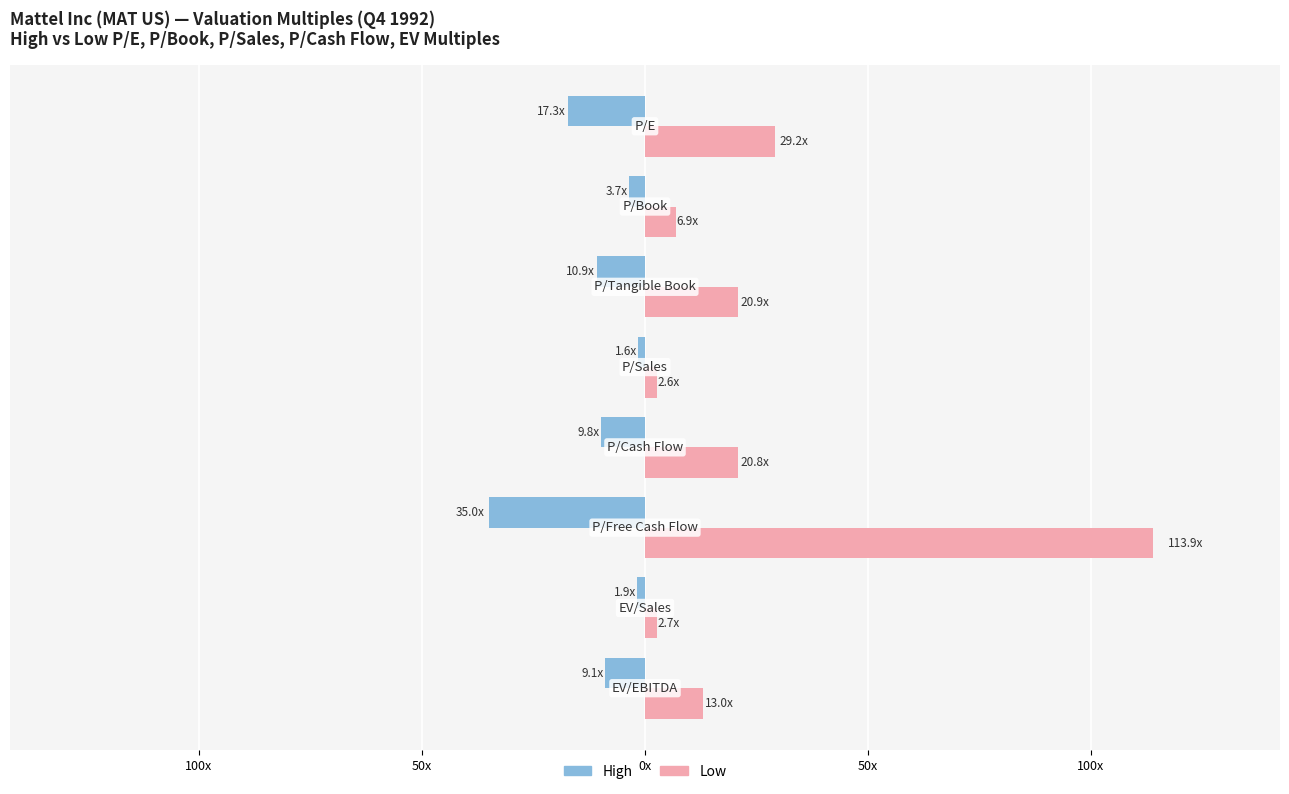

What are all the series names shown in the legend?

High, Low